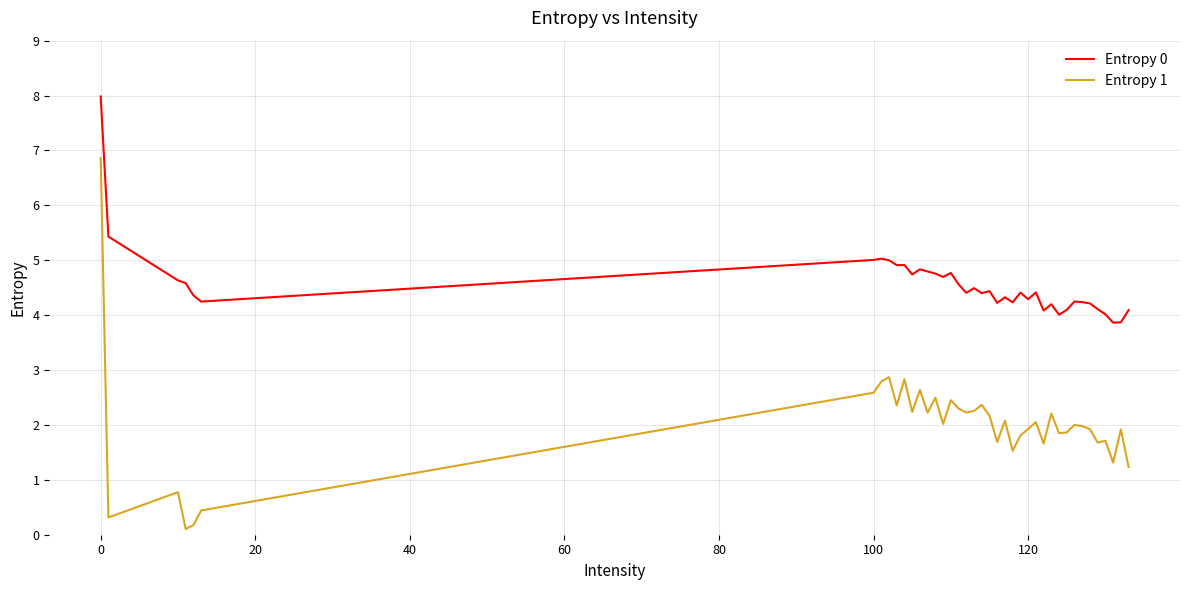

True or false: Entropy 0 and Entropy 1 cross at least once.

False